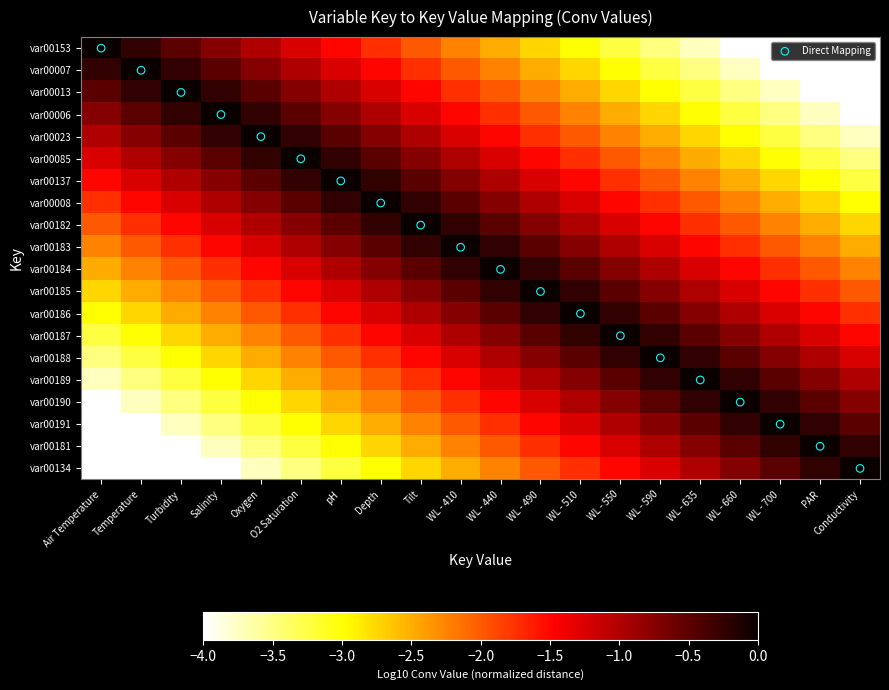

At which category is the sum across all series the highest?

WL - 490